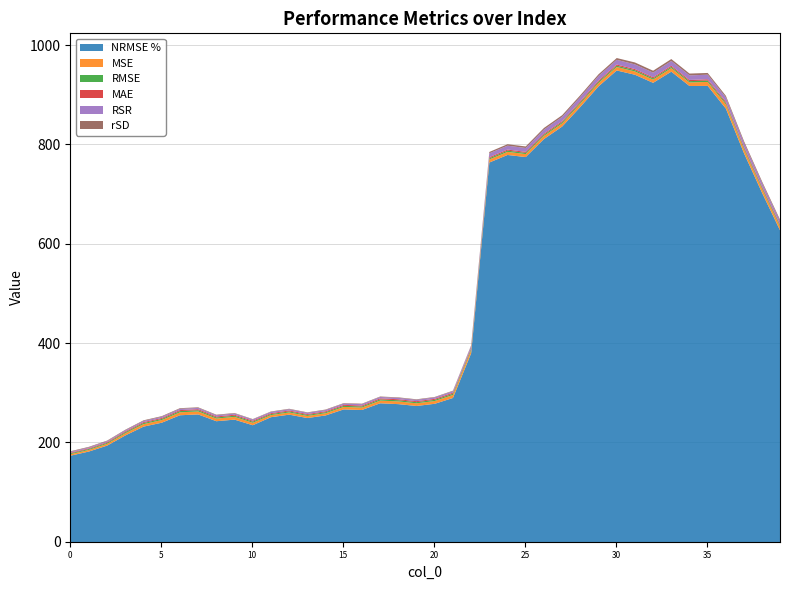

List the labels in order of RMSE value, largest first.

36, 35, 37, 38, 39, 34, 33, 30, 29, 28, 31, 32, 27, 26, 24, 23, 22, 21, 7, 6, 25, 20, 9, 17, 18, 19, 5, 8, 4, 10, 15, 16, 12, 14, 3, 11, 13, 2, 1, 0